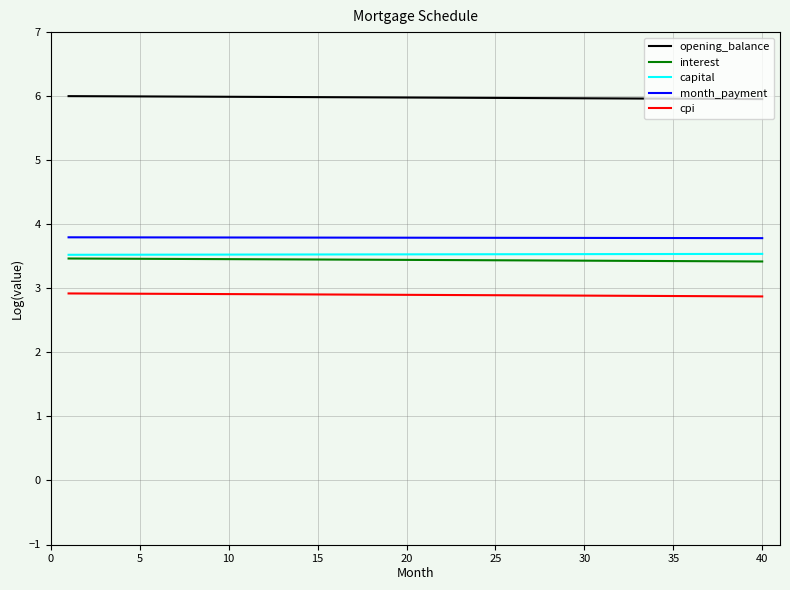

Does the chart display data point markers on the line(s)?

No